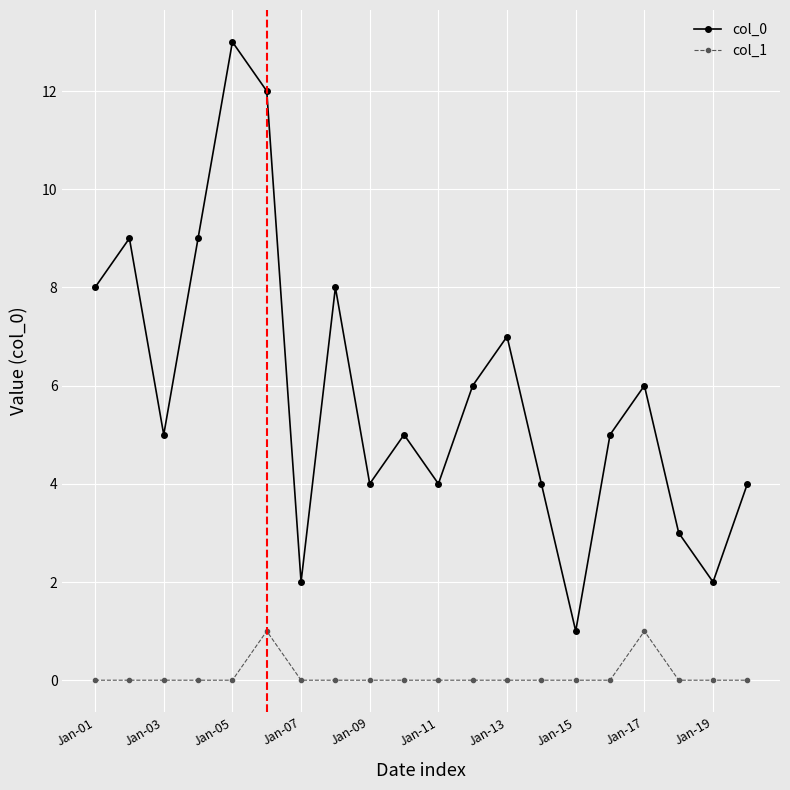

How many interior local valleys does the col_0 series have?

6